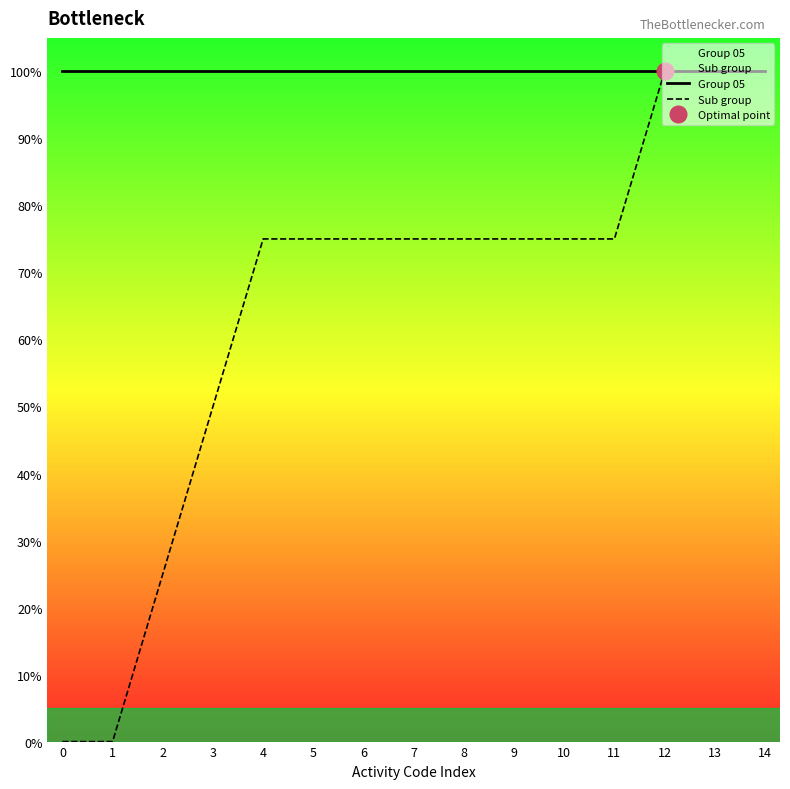

True or false: Sub group has more than 2 interior local peaks.

False